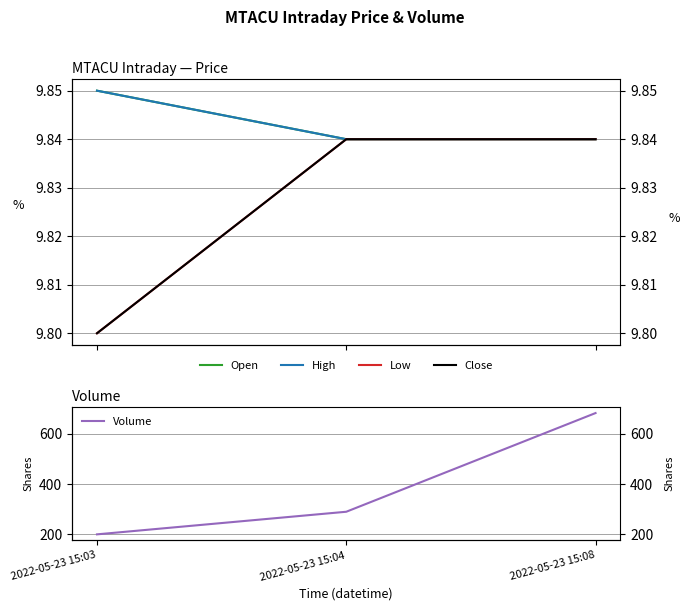

Which series changed the most between 2022-05-23 15:03 and 2022-05-23 15:08?

Volume